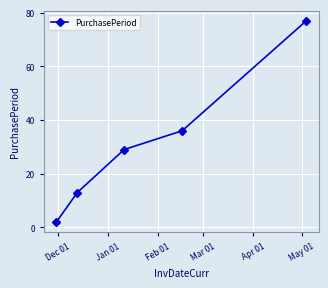

What is the difference between the maximum and minimum values?

75